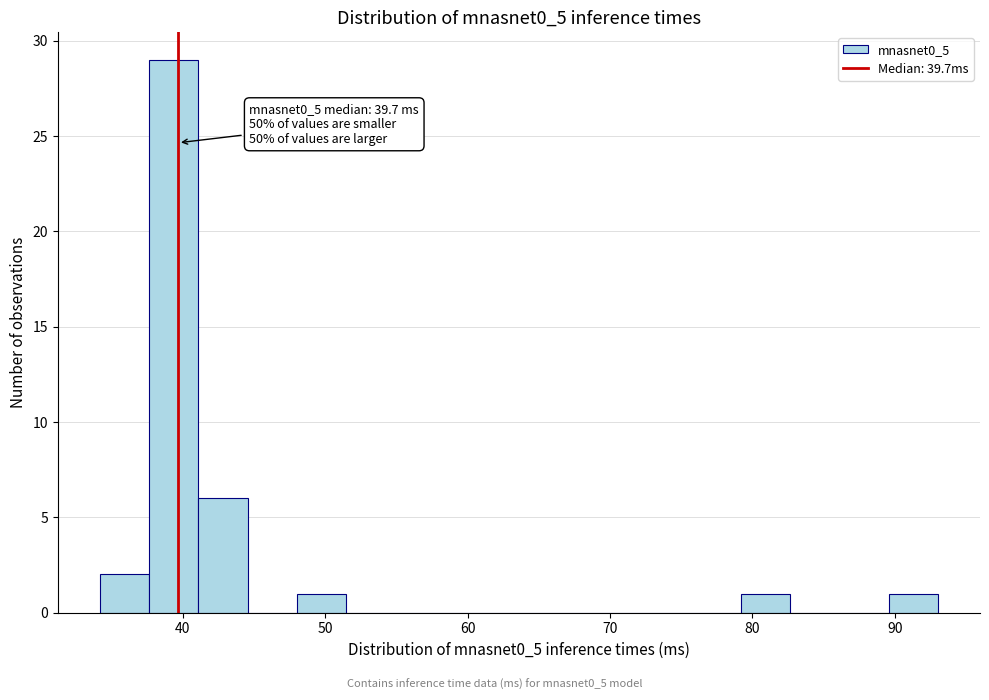

Around what value on the x-axis is the tallest bar? Give the approximate position of its centre, as read against the axis.

39